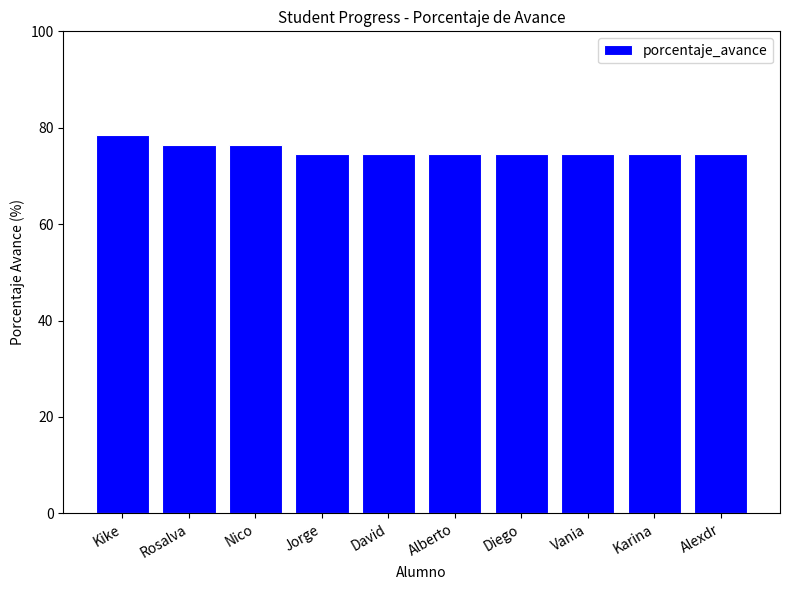

Approximately how many times larger is the value at Rosalva compared to Alexdr?

1.0